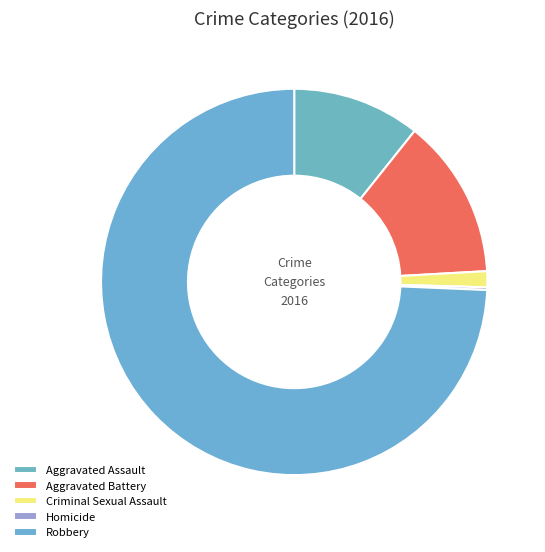

How many slices are in this pie chart?

5